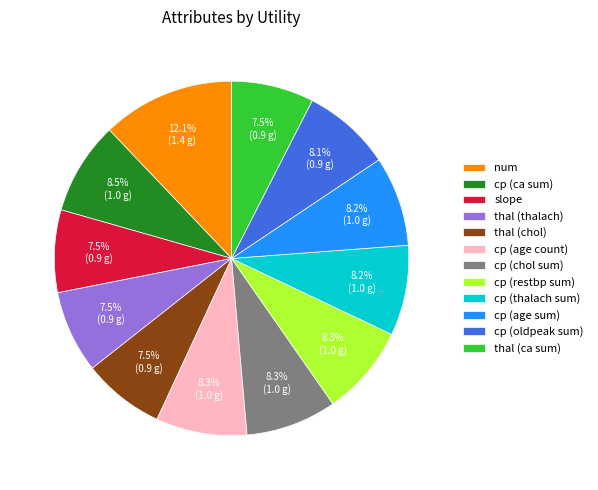

What is the largest slice in the pie chart?

num